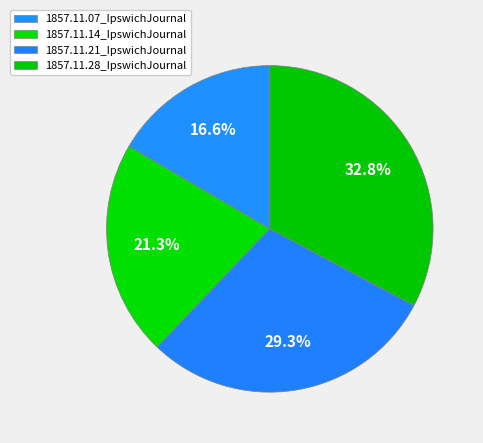

To the nearest percent, what is the difference between the largest and smallest slice percentages?

16%